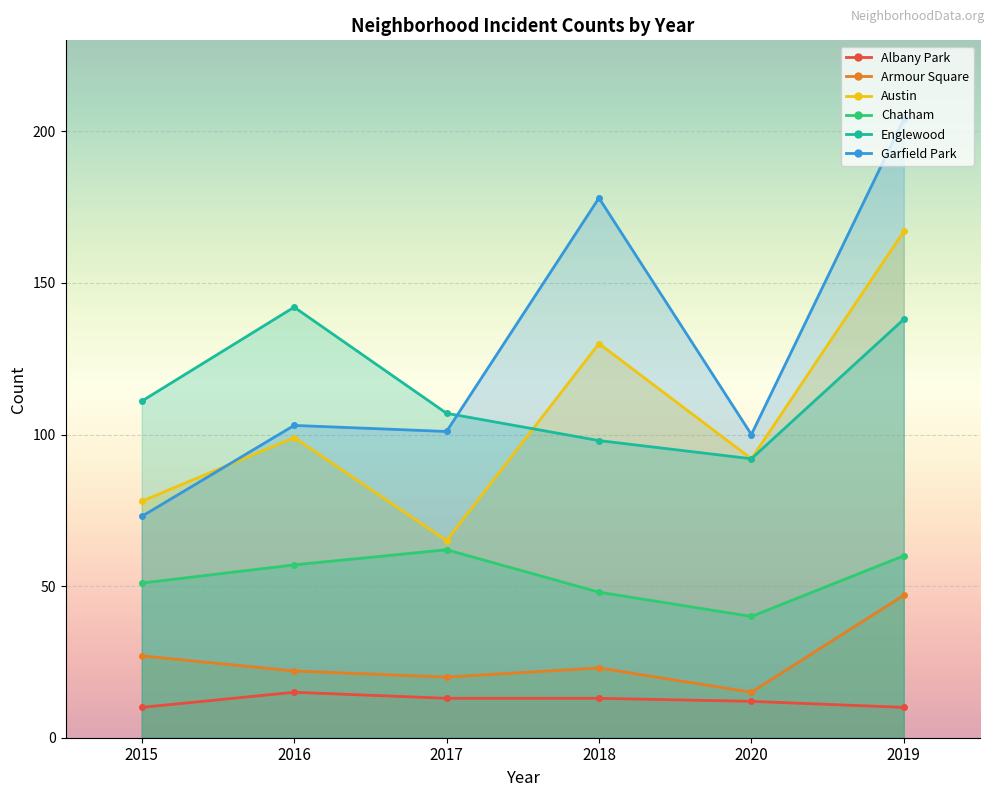

How many intersections are there between Austin and Garfield Park?

1